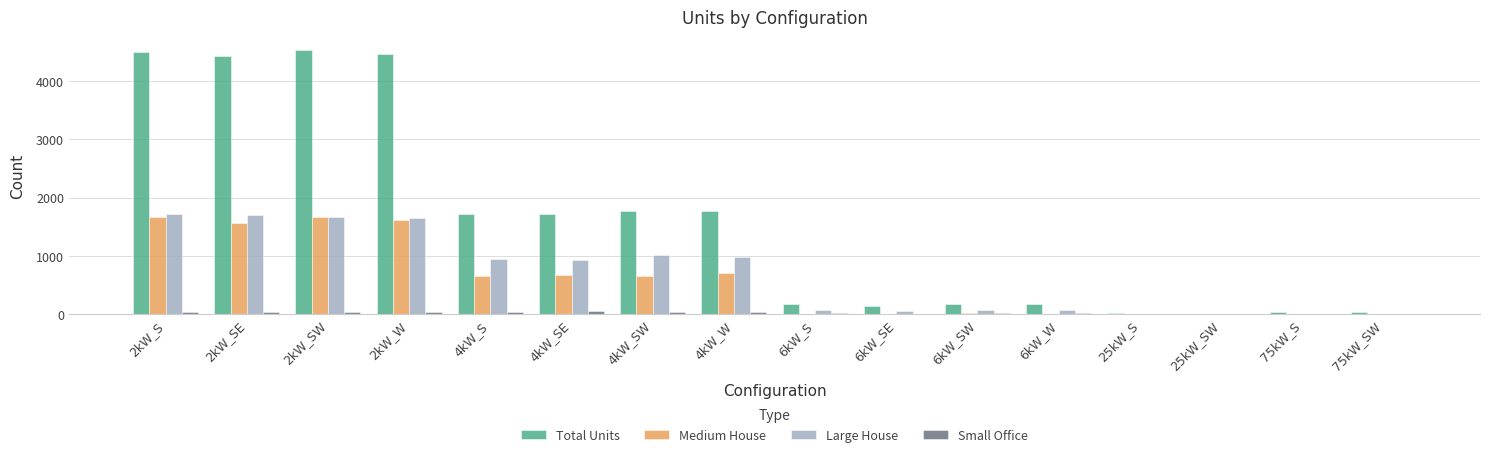

Which series changed the most between 6kW_SE and 75kW_SW?

Total Units